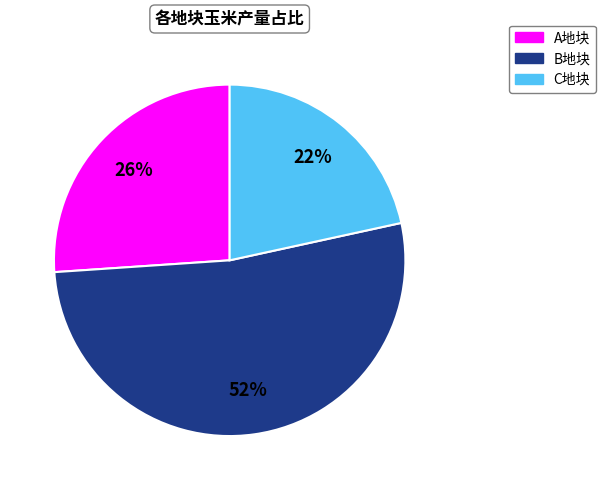

Is there a majority slice in this chart?

Yes